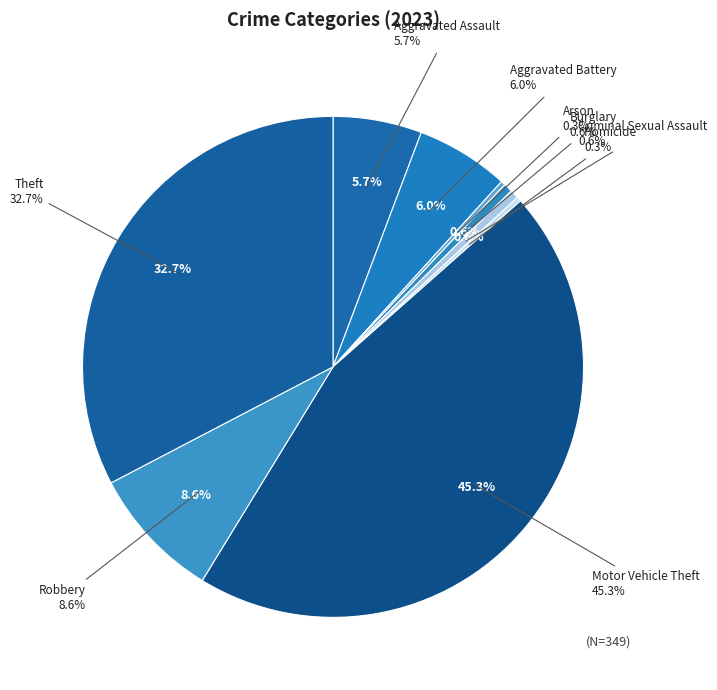

What percentage is the Criminal Sexual Assault slice, to the nearest percent?

1%